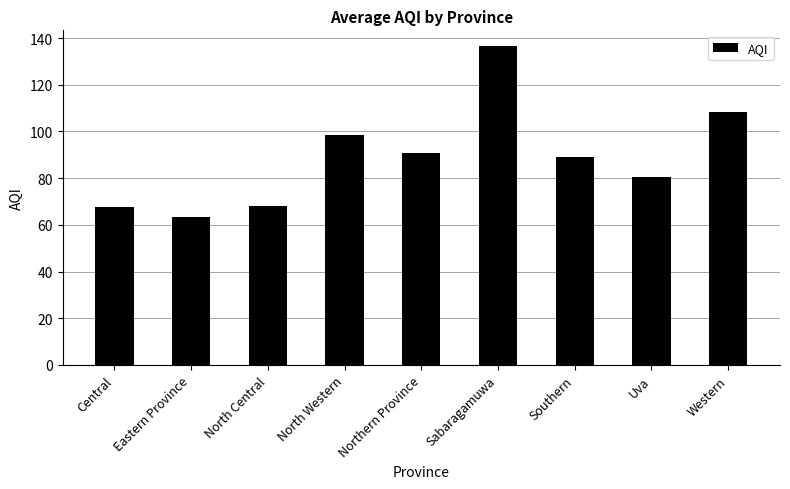

What is the difference between the maximum and minimum values?

73.0